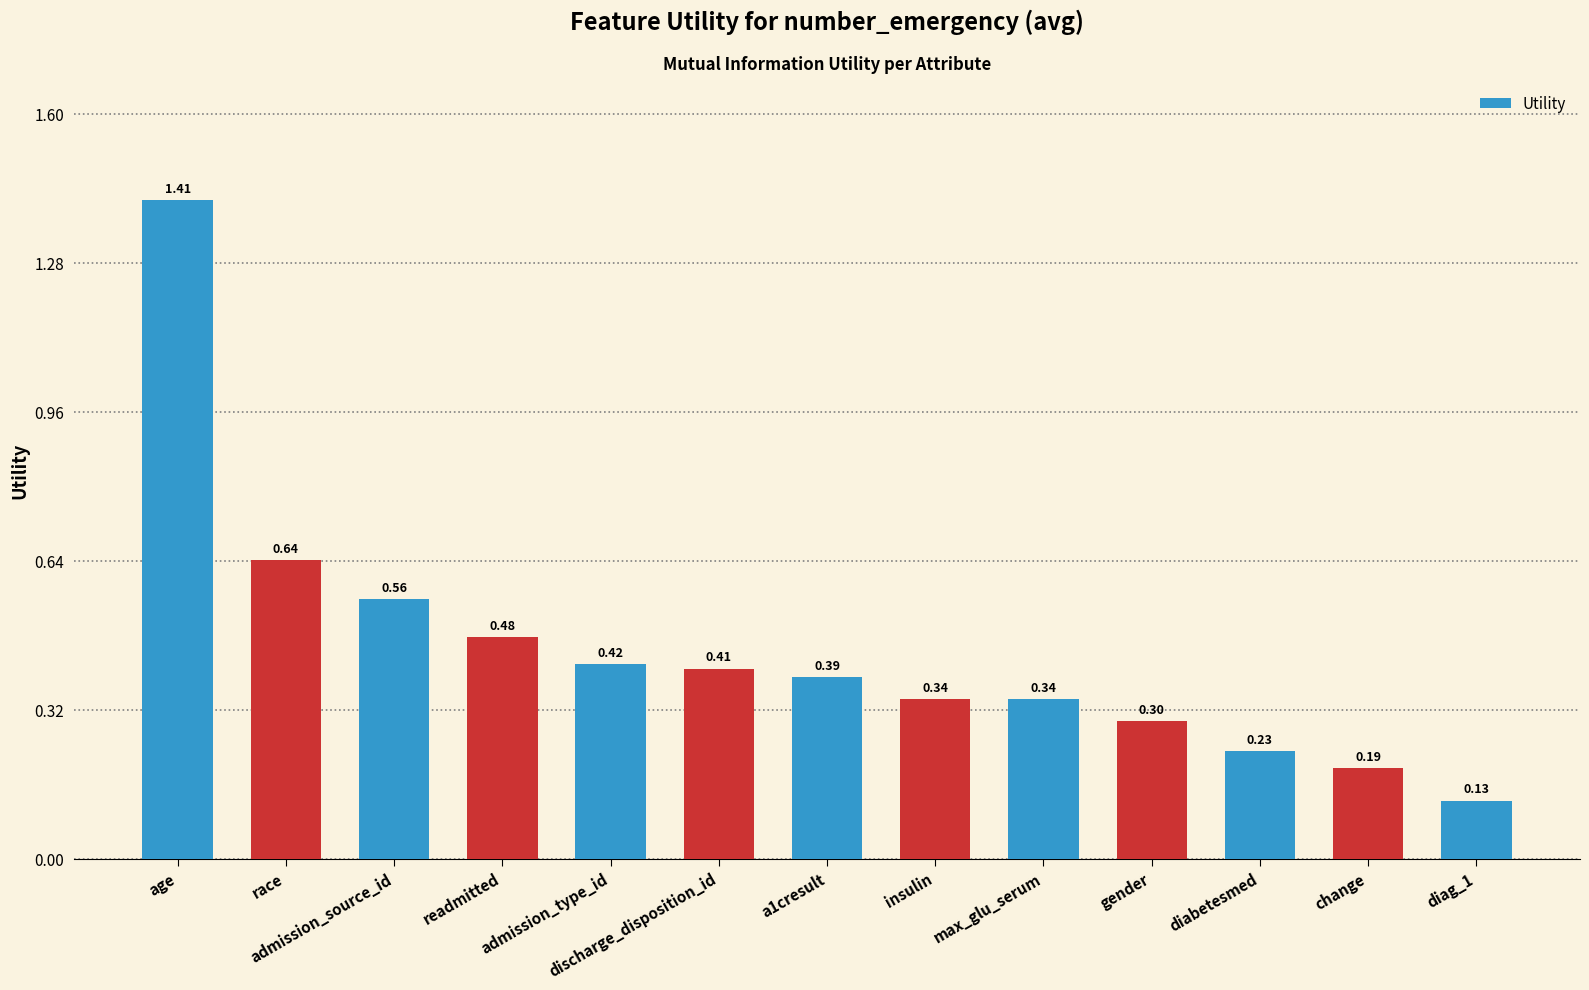

How many categories are shown in the chart?

13